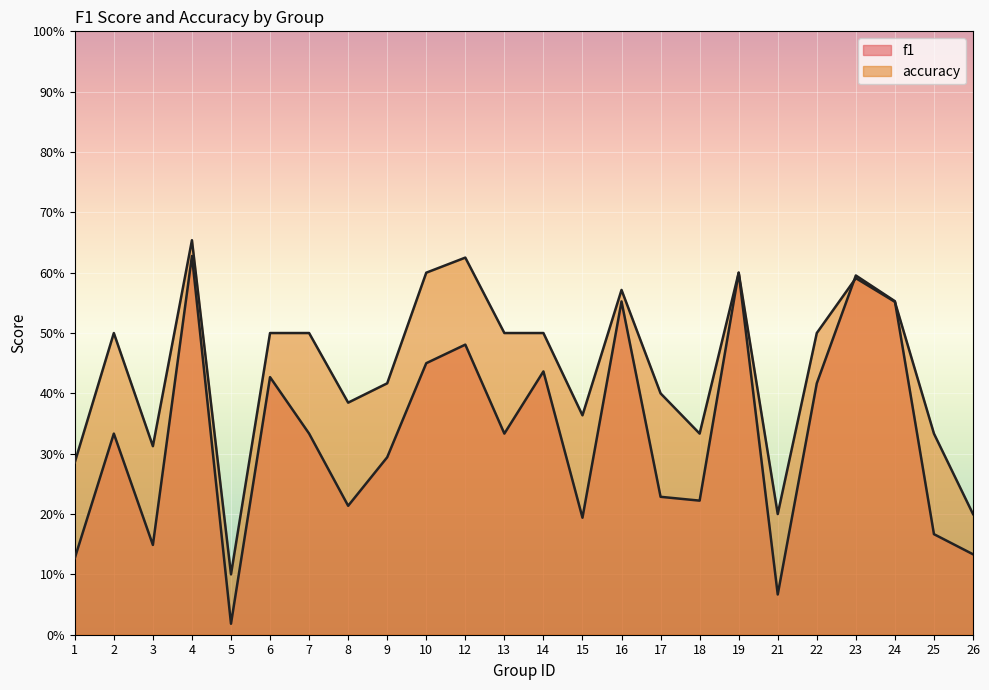

True or false: f1 has a value of 0.1 at 21.

True